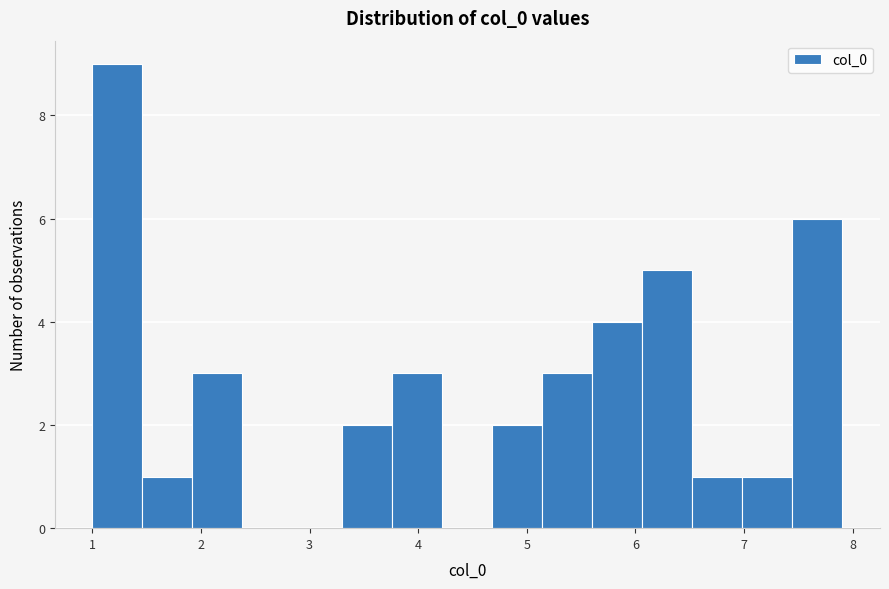

Reading left to right, transcribe this chart: for each bar, give the range it covers on the x-axis and its height. Neither the bar edges nor the heights are printed on the chart, so give them approximately, as read against the axes.

1.0 to 1.5: 9
1.5 to 1.9: 1
1.9 to 2.4: 3
2.4 to 2.8: 0
2.8 to 3.3: 0
3.3 to 3.8: 2
3.8 to 4.2: 3
4.2 to 4.7: 0
4.7 to 5.1: 2
5.1 to 5.6: 3
5.6 to 6.1: 4
6.1 to 6.5: 5
6.5 to 7.0: 1
7.0 to 7.4: 1
7.4 to 7.9: 6